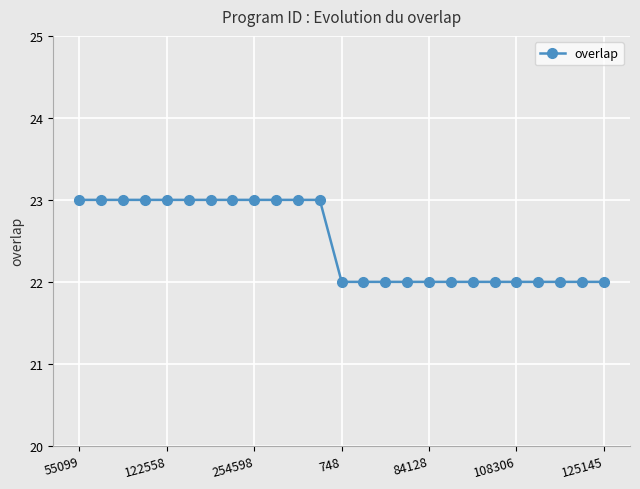

What is the smallest value displayed?

22